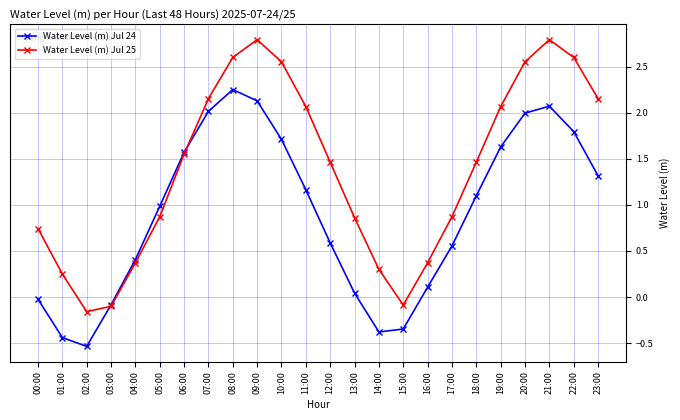

What is the difference between the Water Level (m) Jul 25 values at 05:00 and 03:00?

1.0